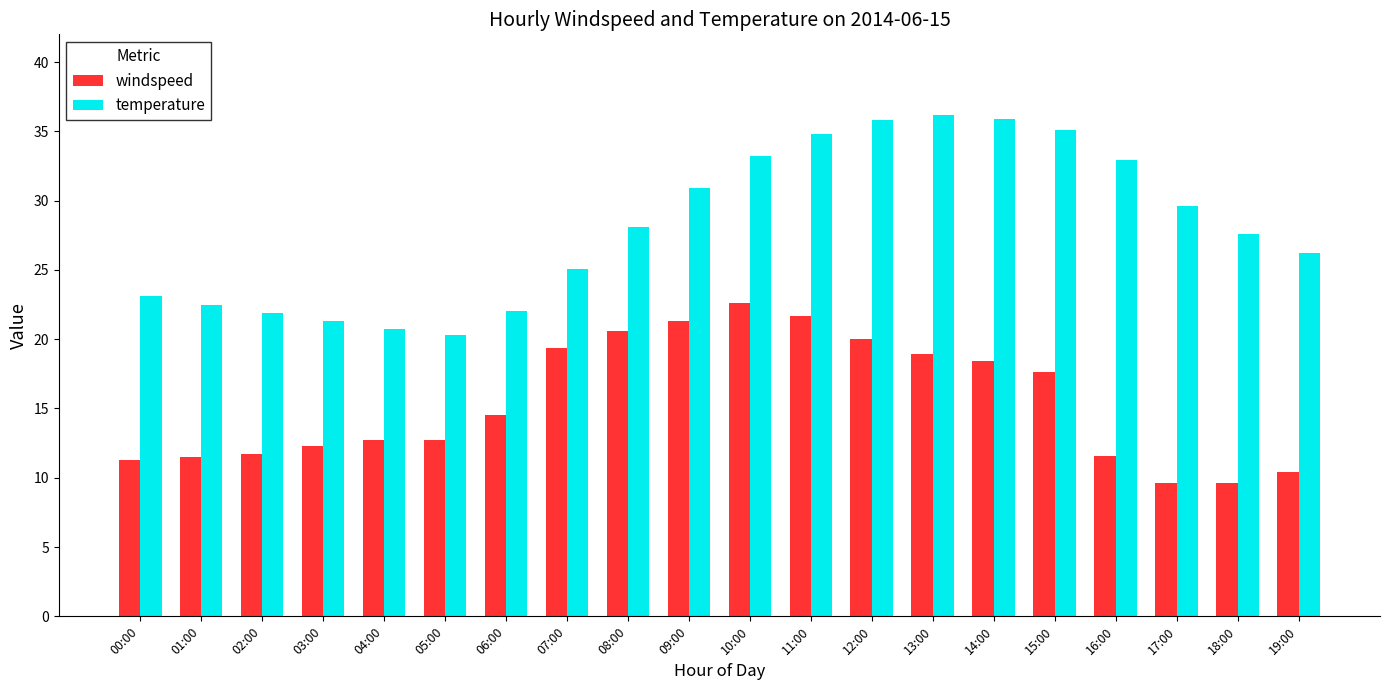

What is the approximate value of temperature at 18:00?

27.6